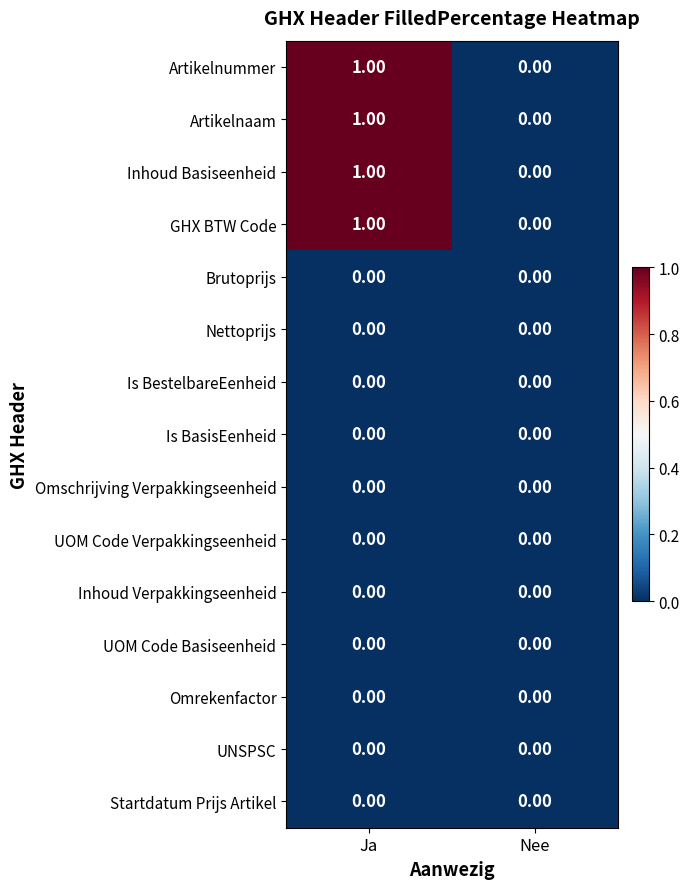

Which label corresponds to the largest value in the chart?

Ja